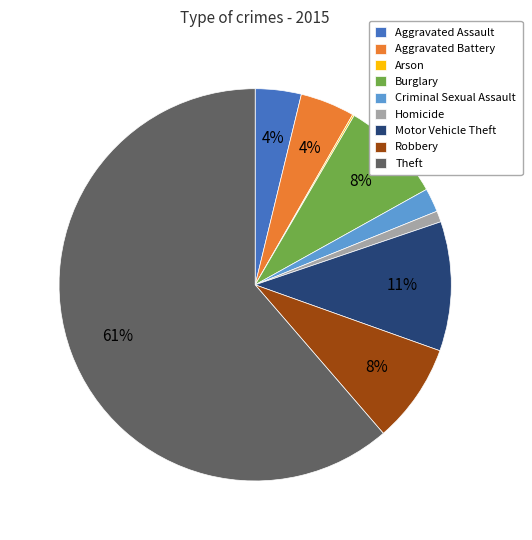

Is Theft the majority of the pie?

Yes